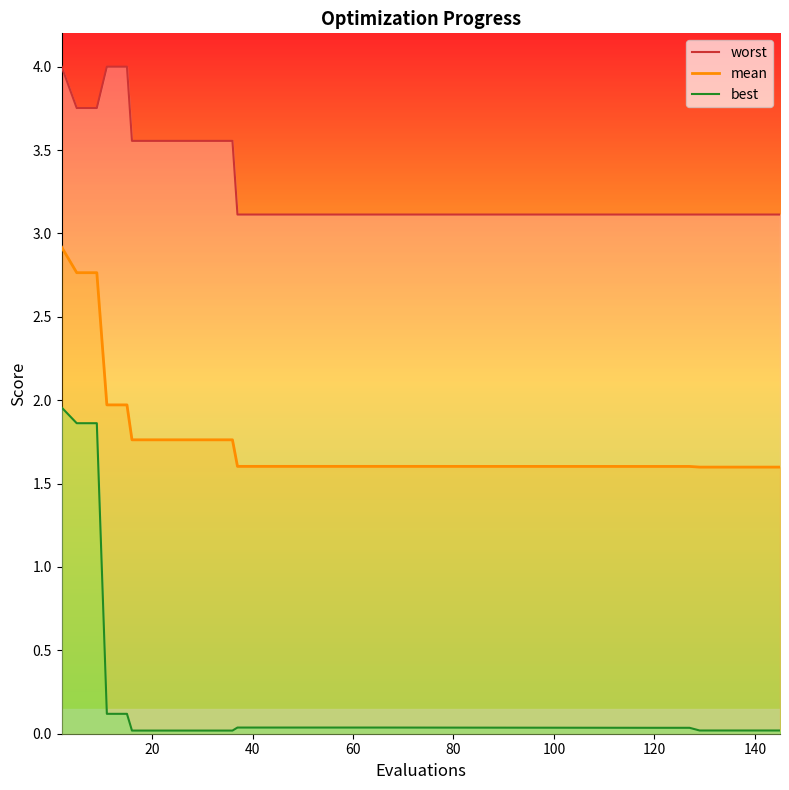

True or false: best and mean cross at least once.

False